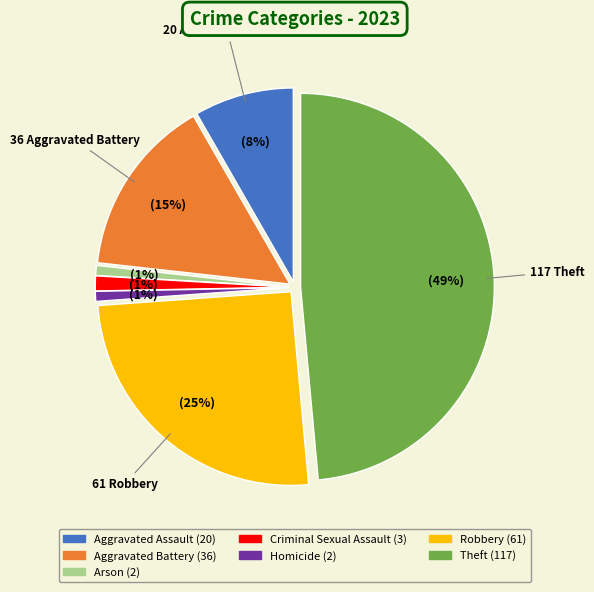

Does any single category account for the majority?

No